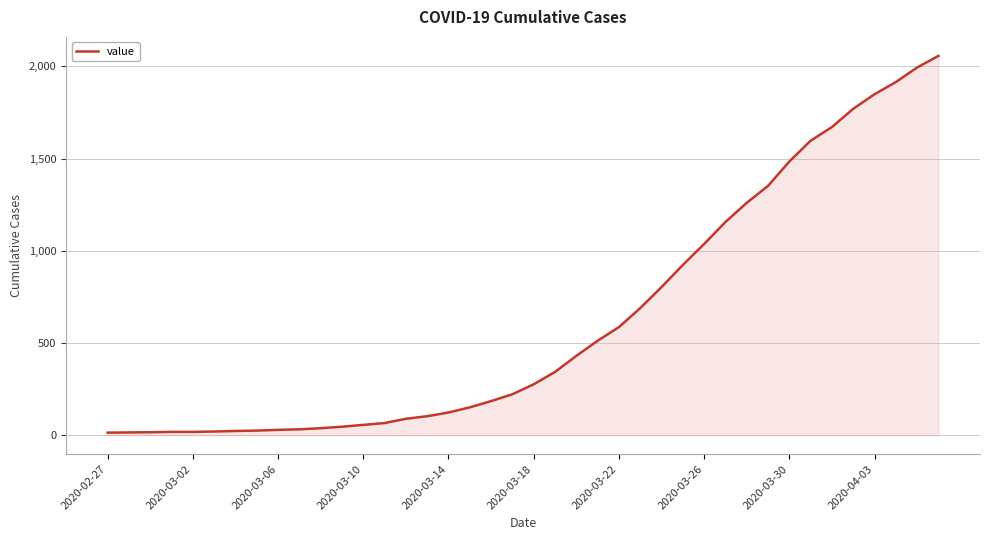

What is the maximum value shown in the chart?

2057